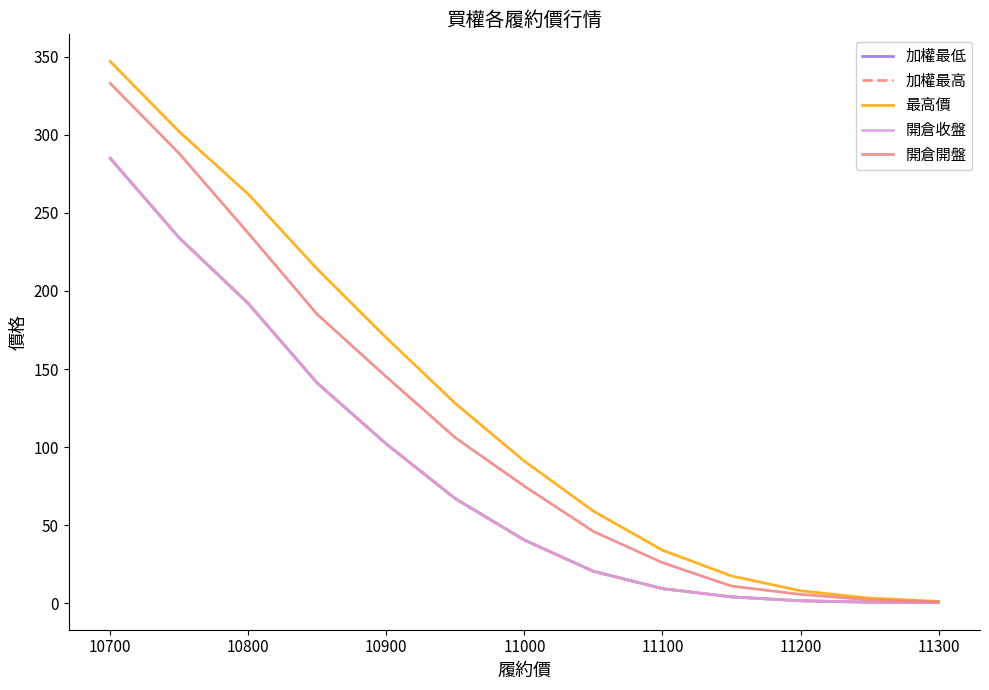

Is this an area chart (filled region under the line)?

No